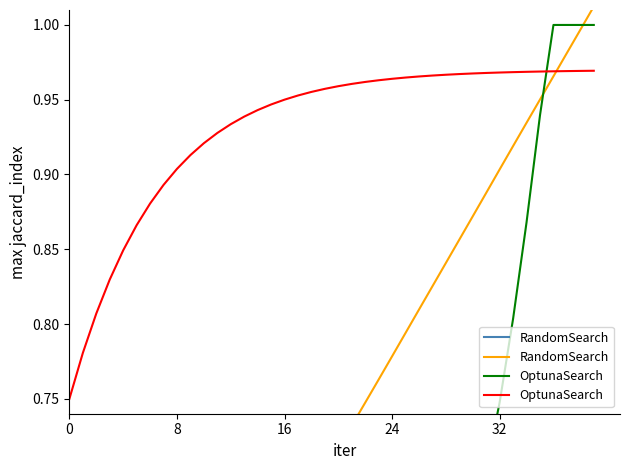

What is the minimum value for OptunaSearch?

0.8